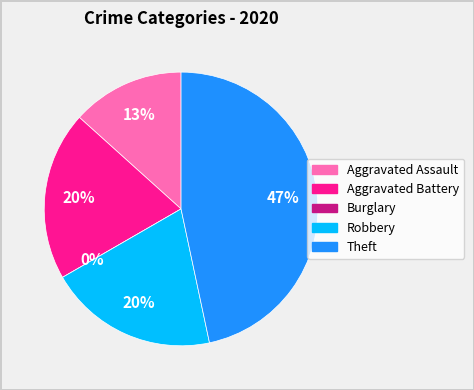

Which slice is the smallest?

Burglary